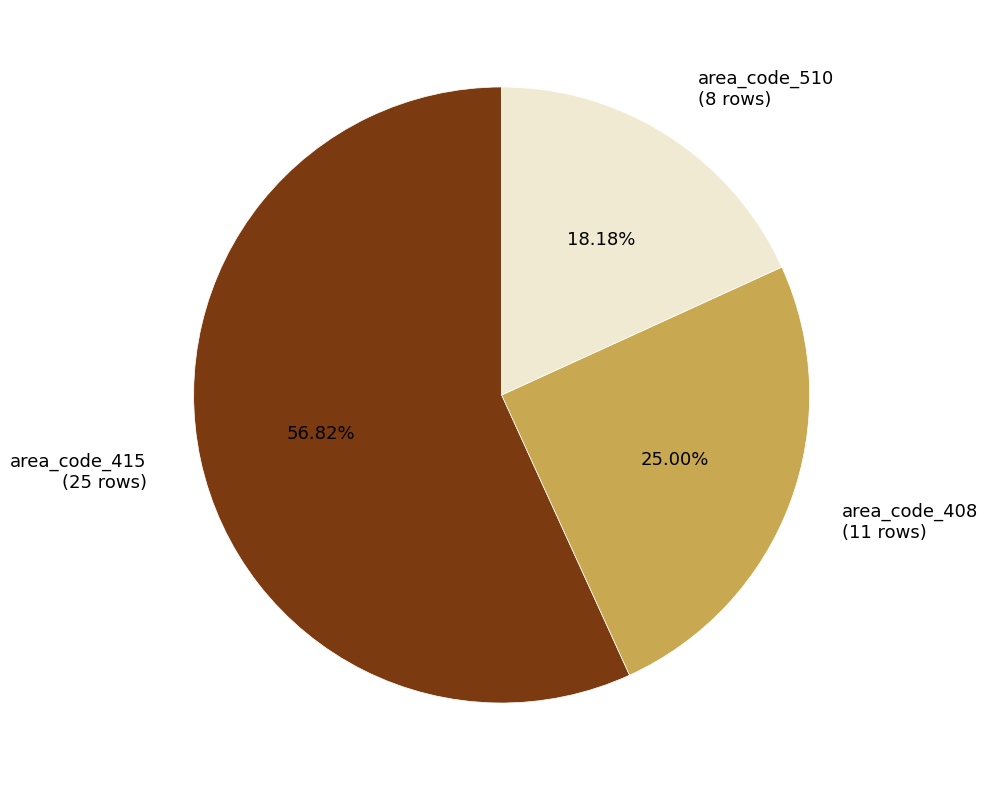

To the nearest percent, what is the difference between the area_code_415 and area_code_408 slice percentages?

32%